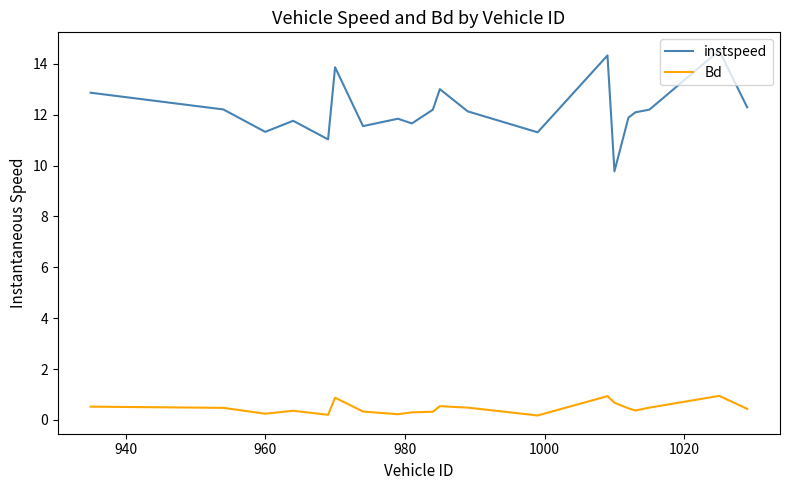

List the series in order of their peak value, highest first.

instspeed, Bd